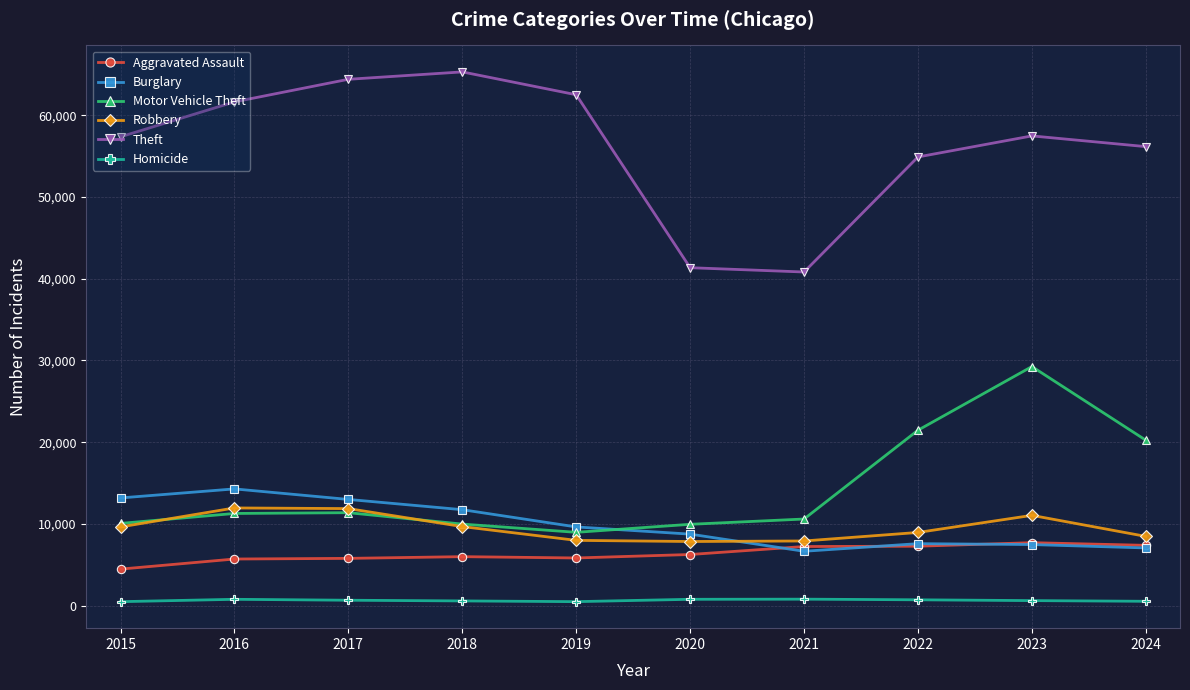

Is the value of Burglary at 2015 greater than the value of Aggravated Assault at 2024?

Yes